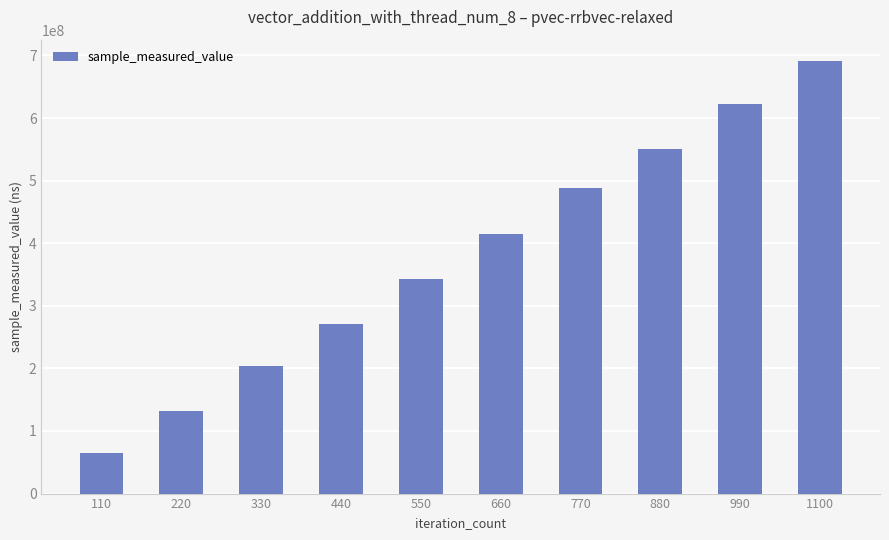

How many distinct data groups are displayed?

1